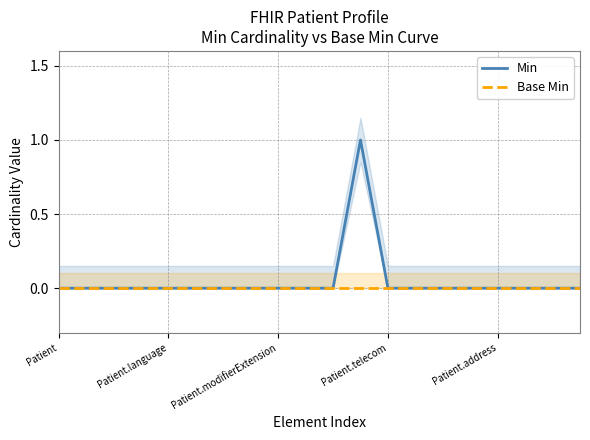

Reading left to right, extract all data points from this chart.

Min: 0	0	0	0	0	0	0	0	0	0	0	1	0	0	0	0	0	0	0	0
Base Min: 0	0	0	0	0	0	0	0	0	0	0	0	0	0	0	0	0	0	0	0